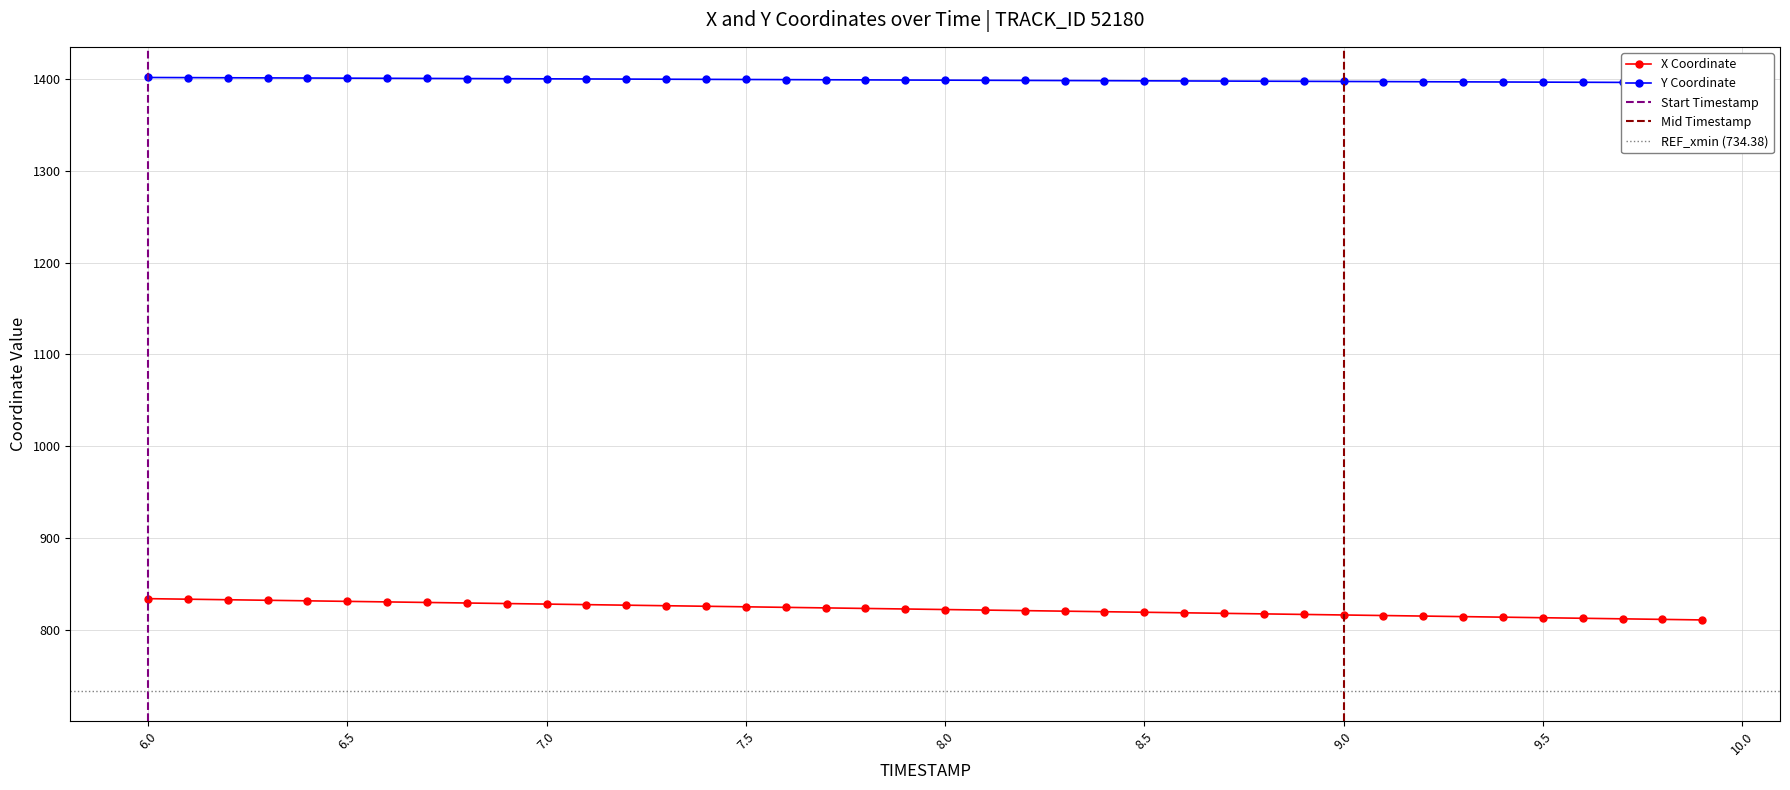

What is the spread (max minus min) of values at 9.0?

580.3